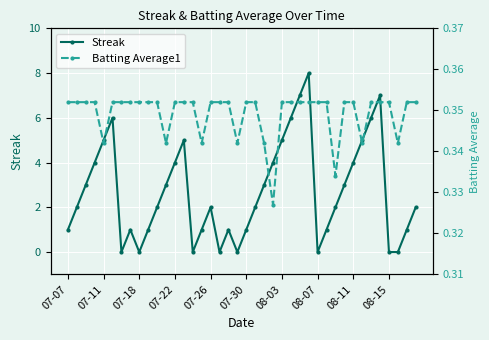

What is the difference between the highest and lowest values at 29?

0.6